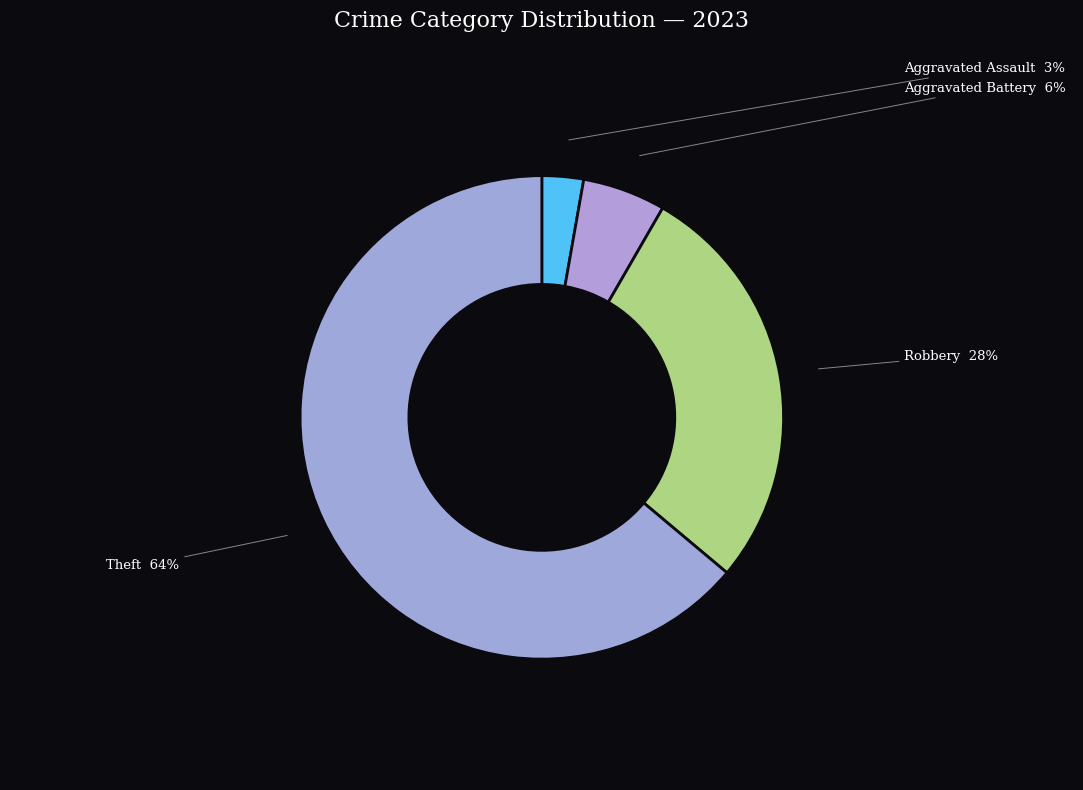

Which slice represents more than half of the pie?

Theft